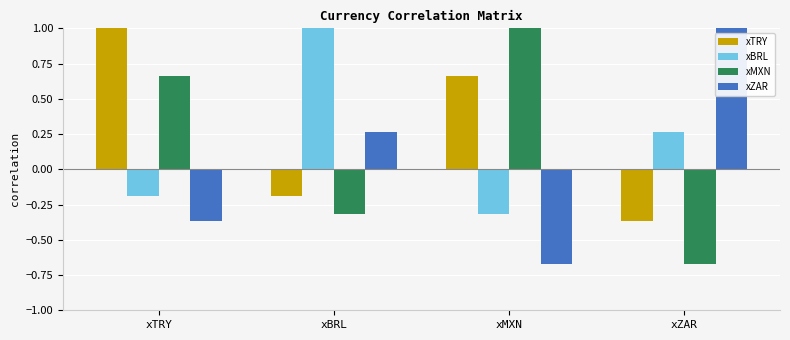

What is the label of the 1st bar from the right?

xZAR